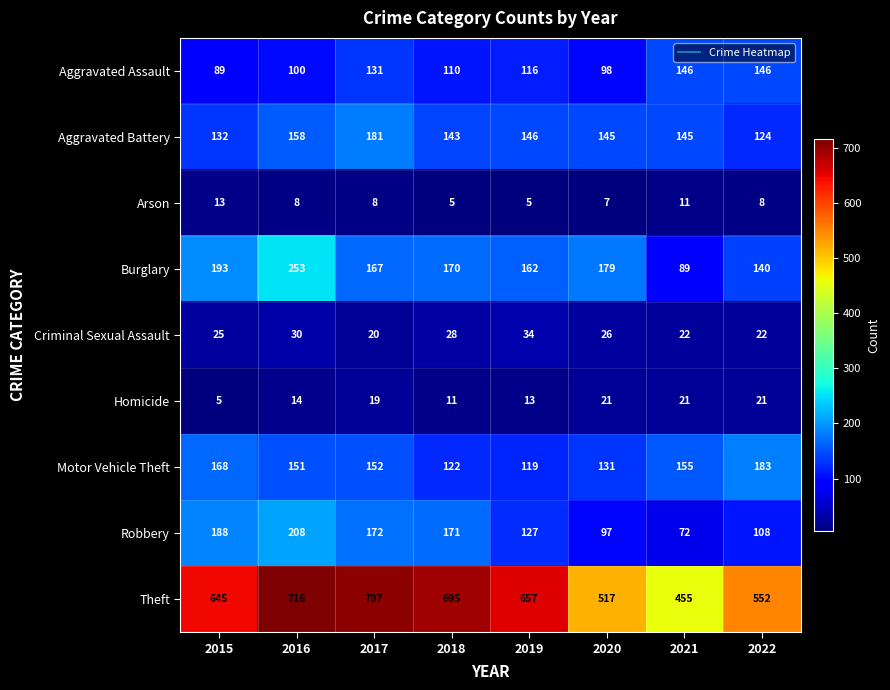

Which series changed the most between 2019 and 2020?

Theft